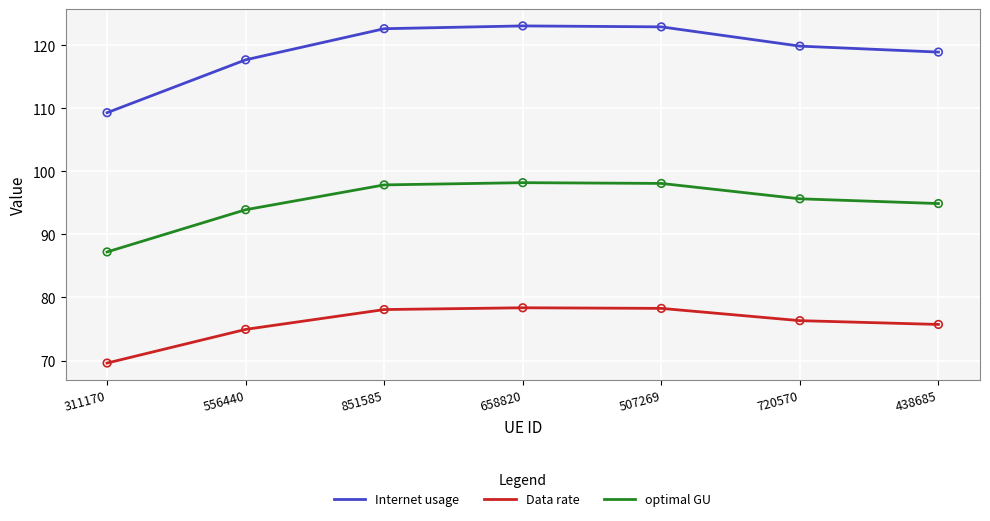

At how many categories does at least one series exceed 111?

6